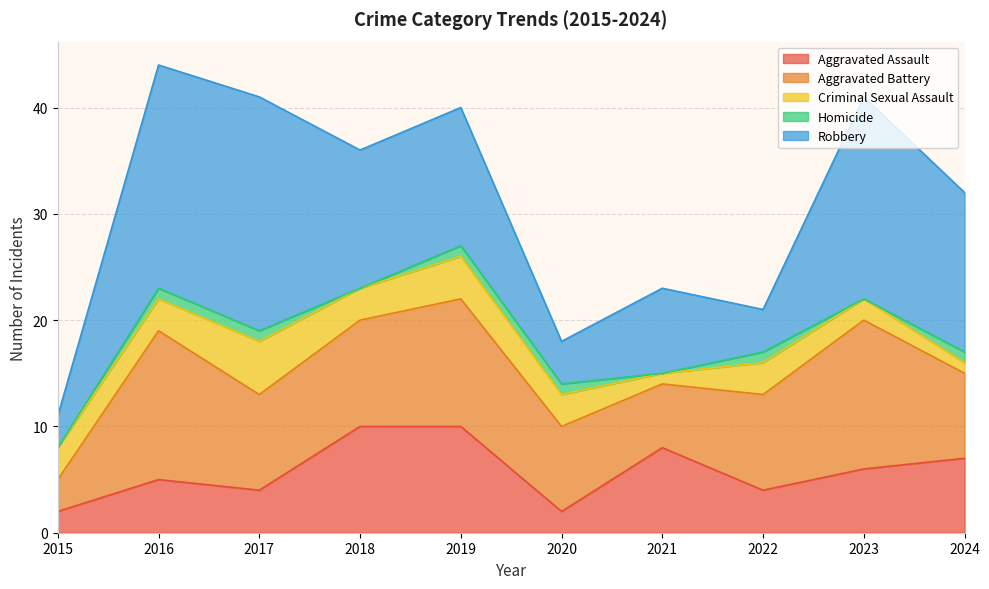

Between 2016 and 2019, which series saw the biggest shift?

Robbery